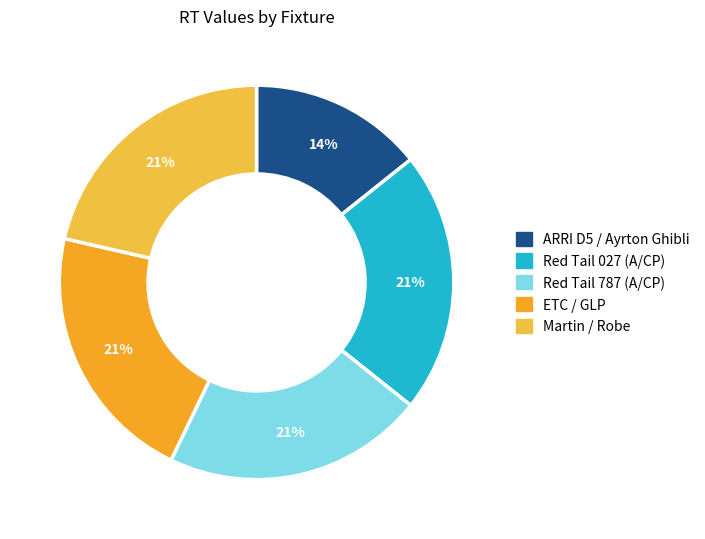

Which category has the biggest portion of the pie?

Red Tail 027